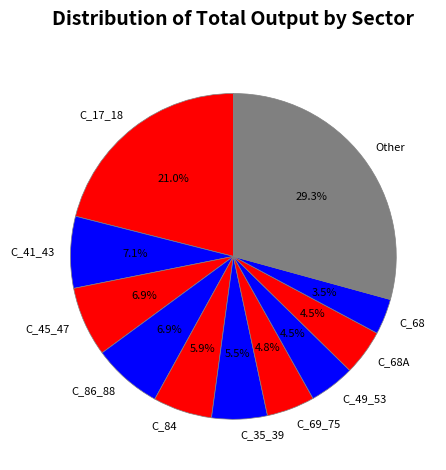

Which has a higher value, C_86_88 or C_68A?

C_86_88